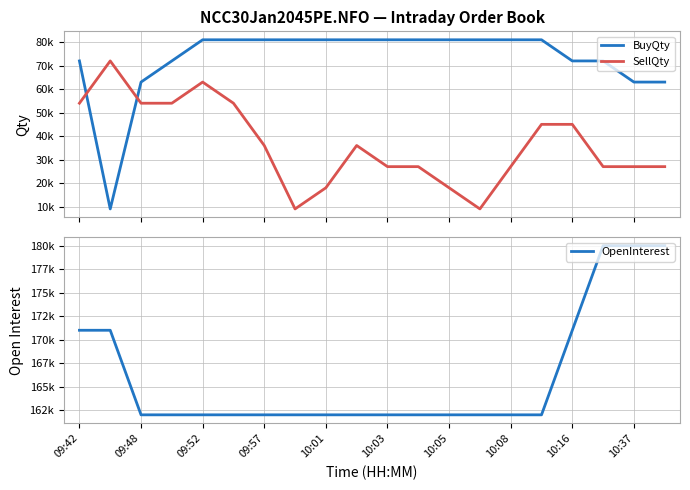

At which label does OpenInterest reach its minimum?

09:48